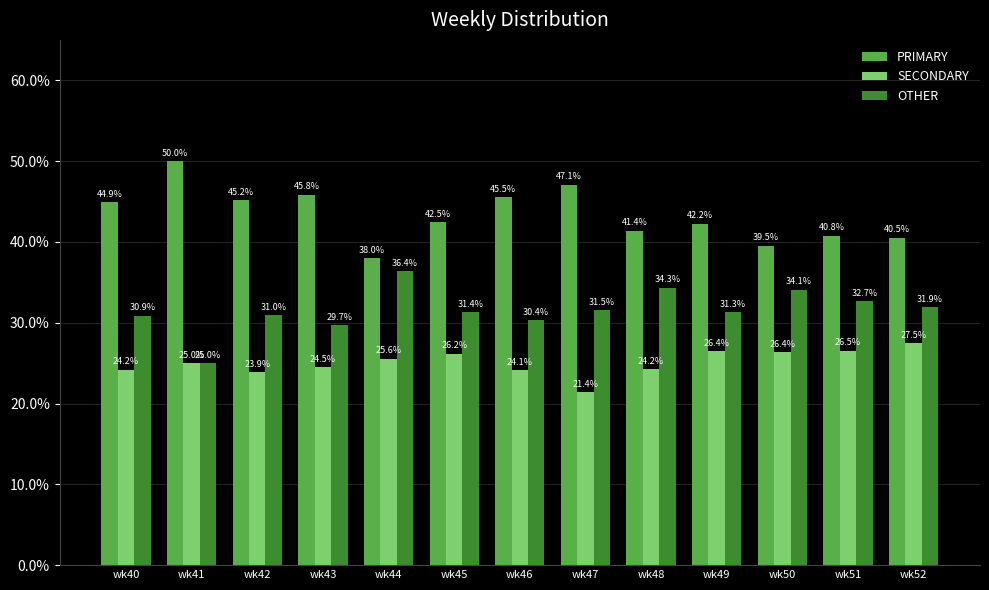

At wk46, list the series in order from largest to smallest.

PRIMARY, OTHER, SECONDARY